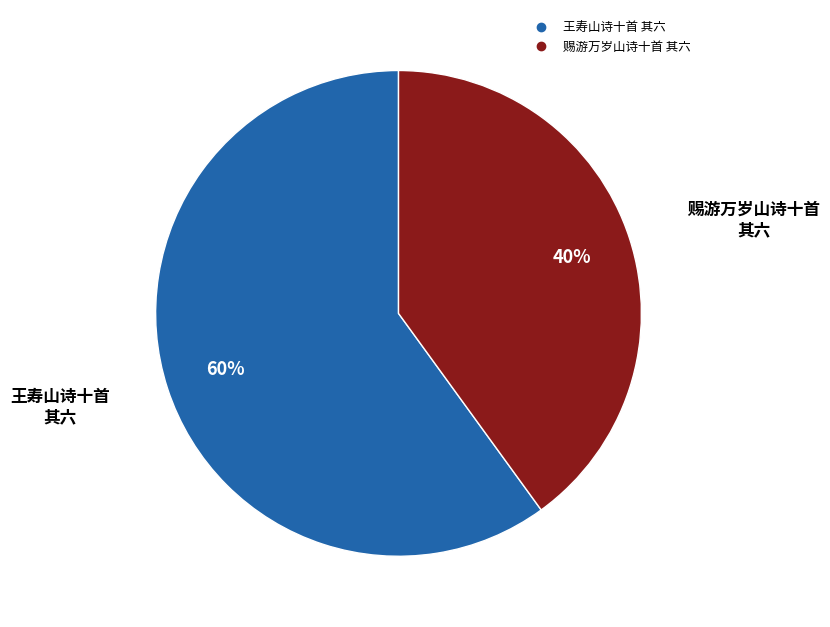

The 赐游万岁山诗十首 其六 slice represents 33% of the pie. True or false?

False